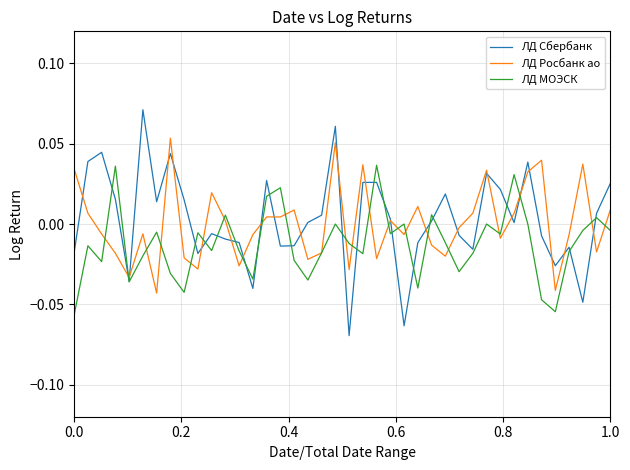

List the series in order of their peak value, lowest first.

ЛД МОЭСК, ЛД Росбанк ао, ЛД Сбербанк